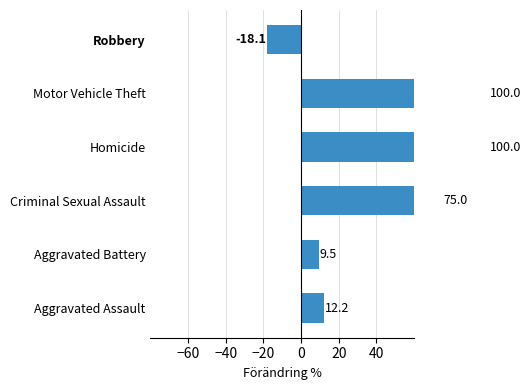

How many values are below zero?

1